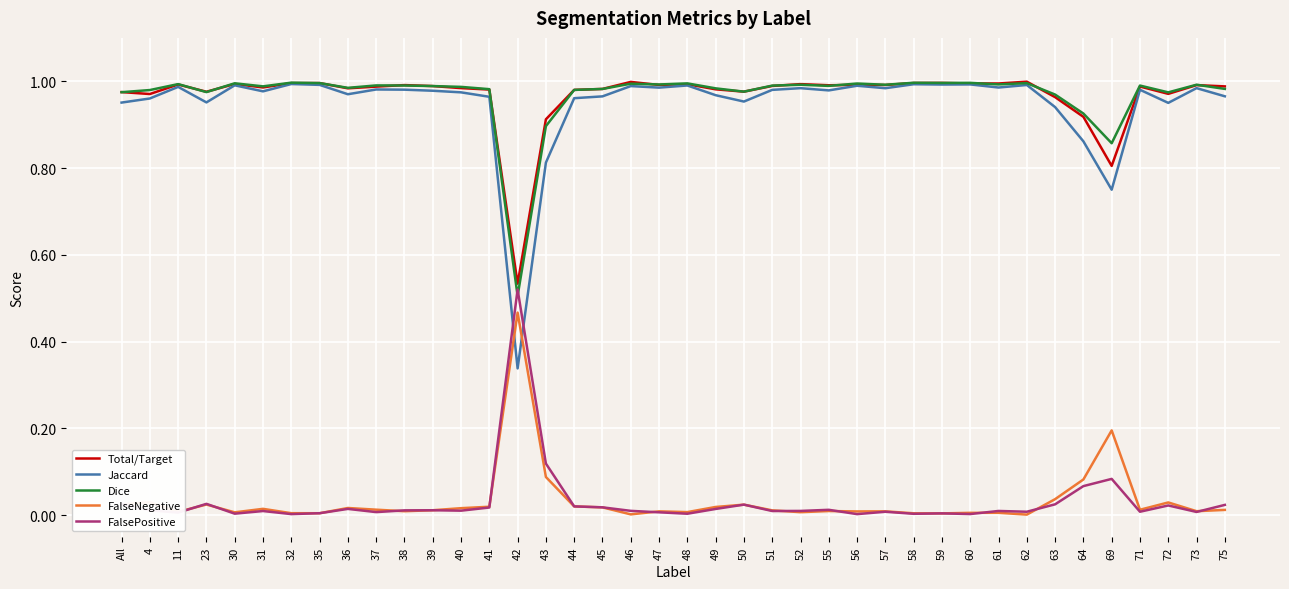

The value of Jaccard at 62 is 1.0. True or false?

True